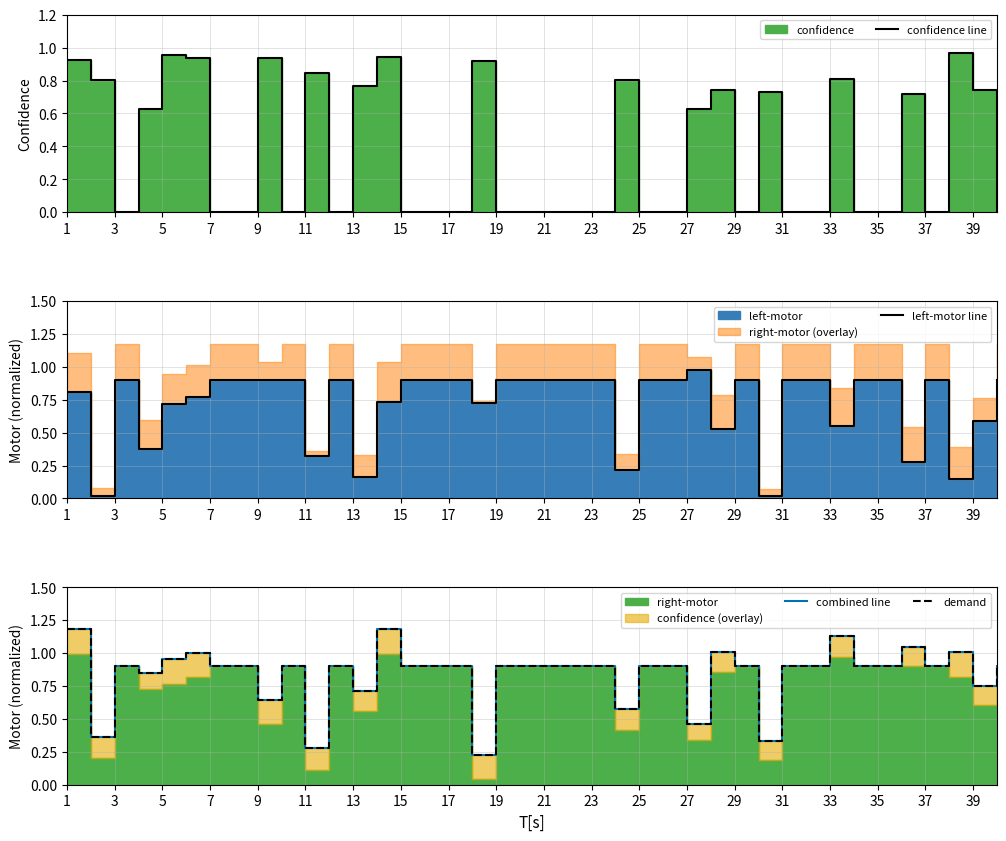

Does the chart display data point markers on the line(s)?

No